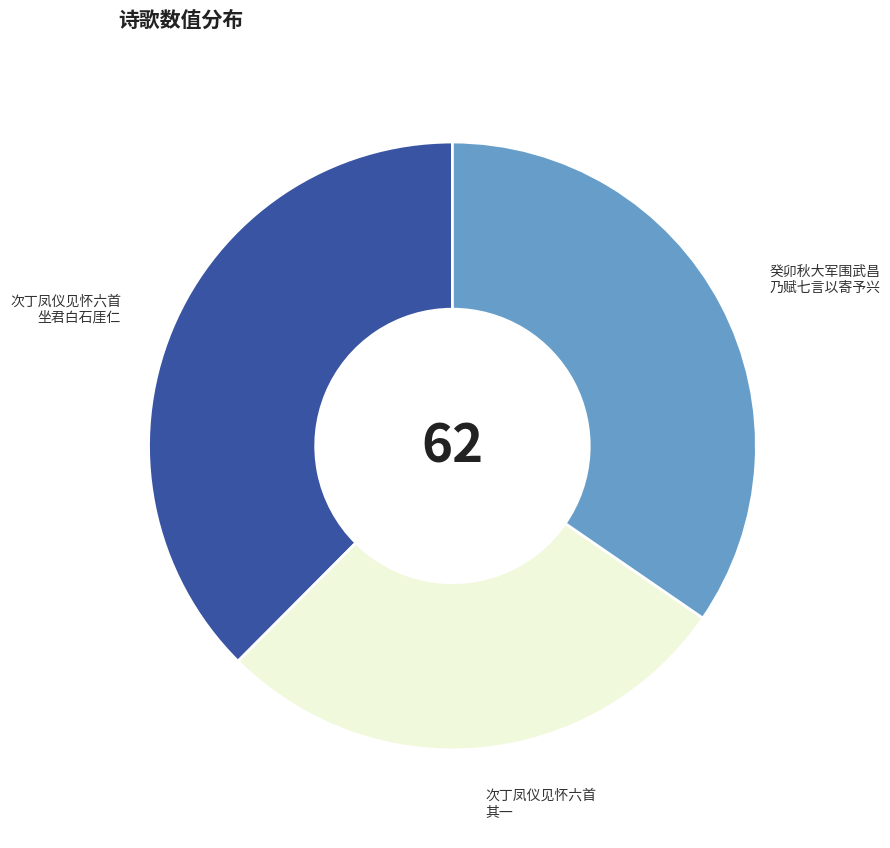

Is there a majority slice in this chart?

No